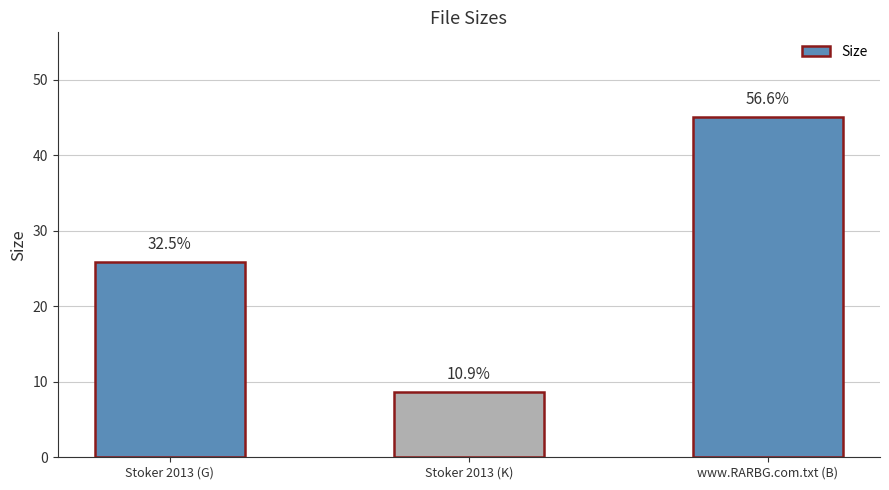

Are the bars horizontal?

No